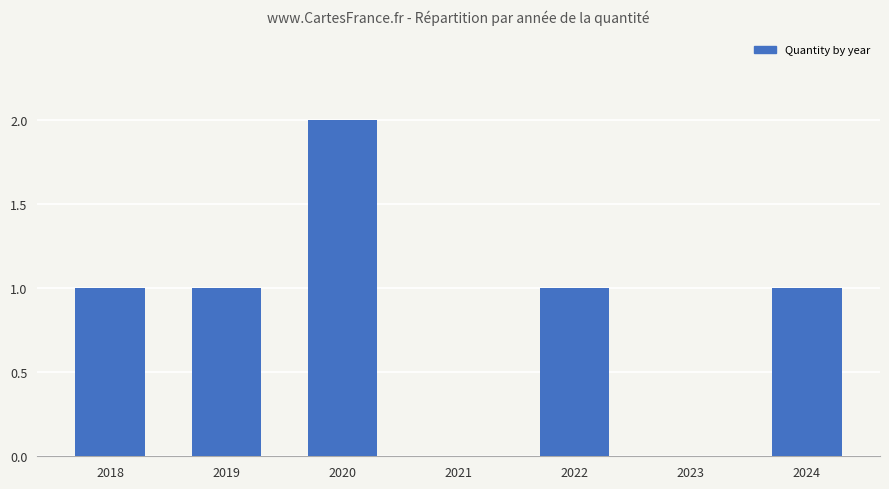

What is the sum of the values at 2020 and 2024?

3